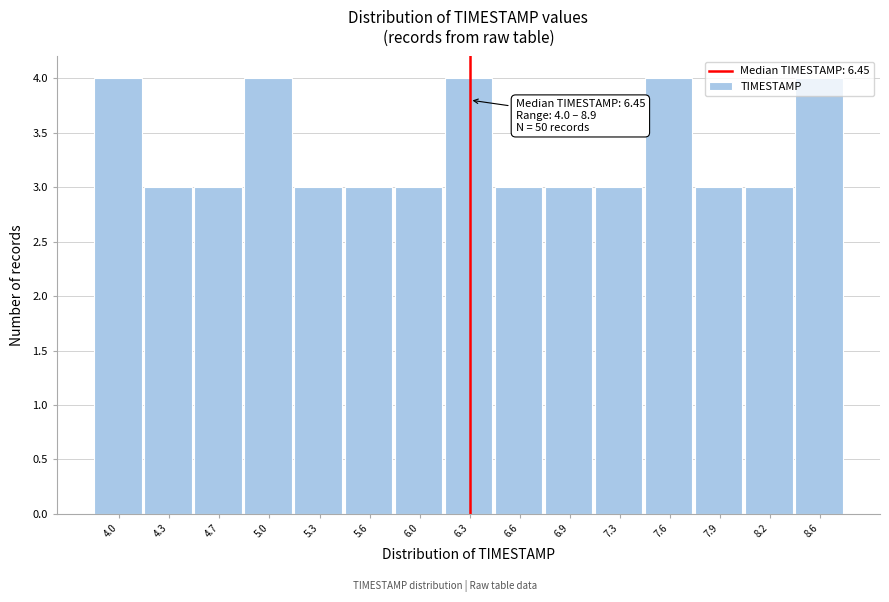

What is the label of the 14th bar from the right?

4.3